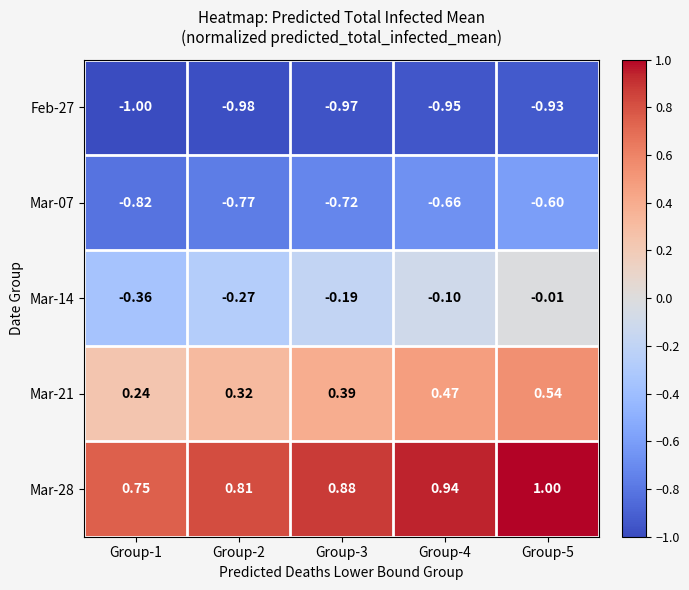

Is the value of Mar-21 at Group-4 greater than the value of Mar-28 at Group-1?

No